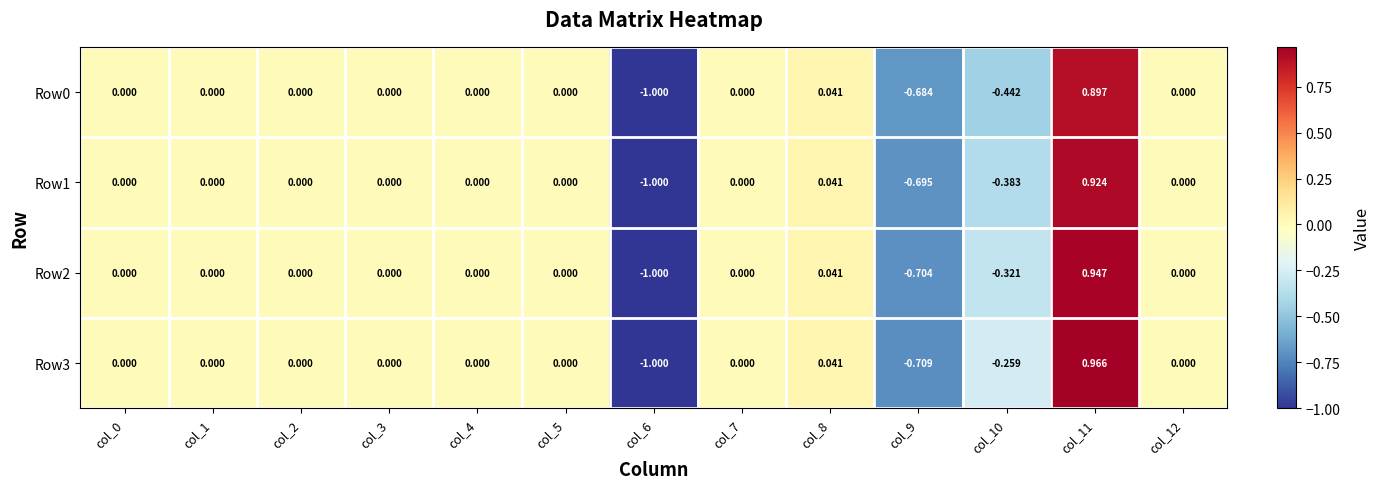

Which series has the largest total across all categories?

Row3